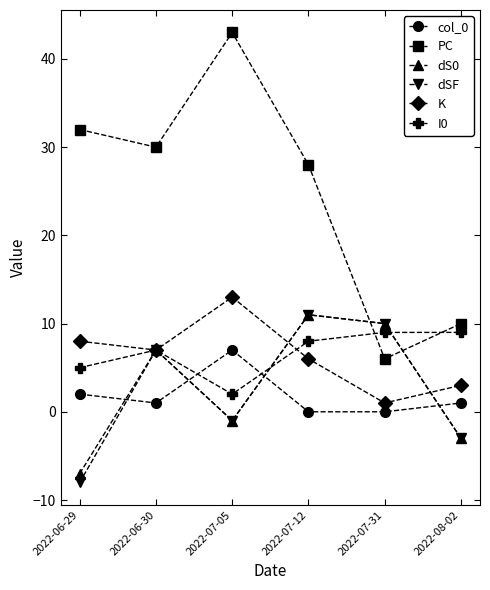

What is the difference between the highest and lowest values at 2022-07-31?

10